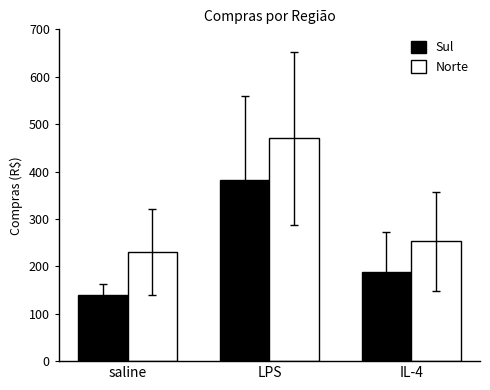

What is the value of the Norte bar at the 3rd from the left?

252.6